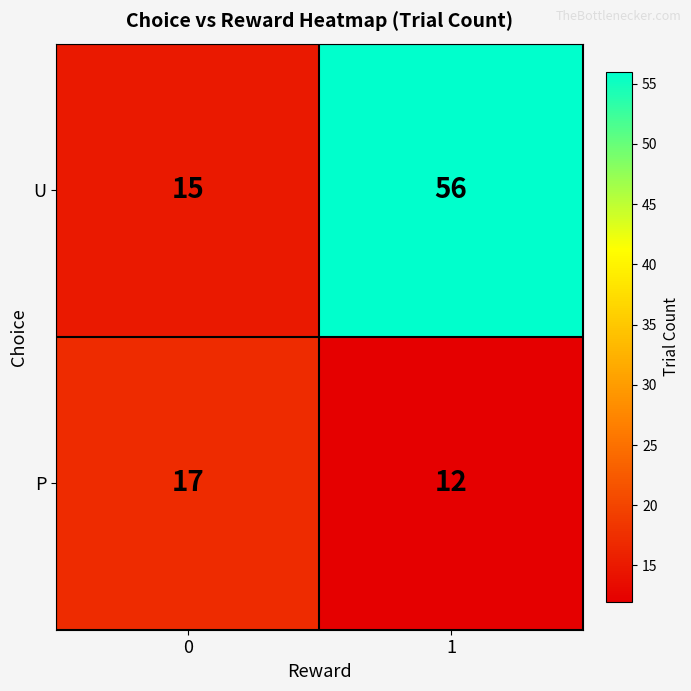

List the series in order of their peak value, lowest first.

P, U